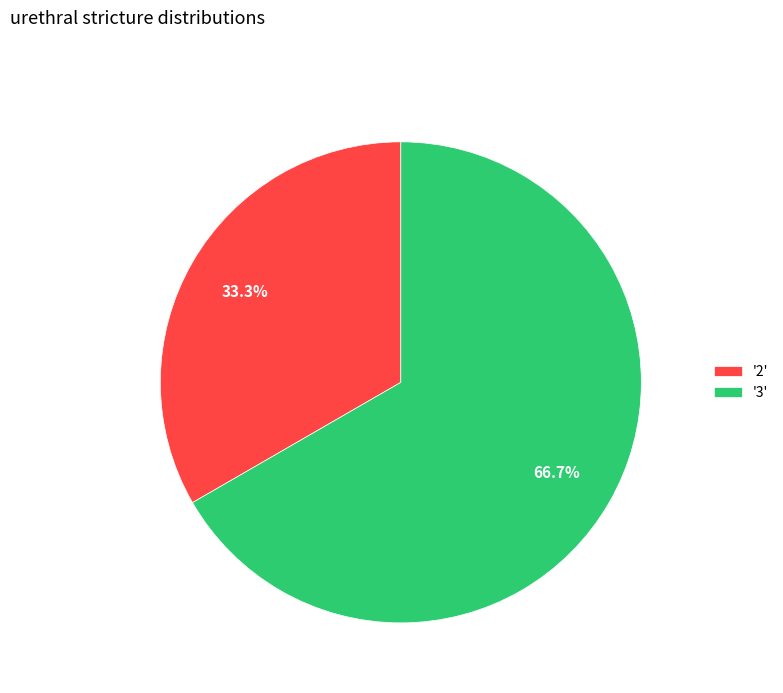

Count the number of slices in the pie.

2